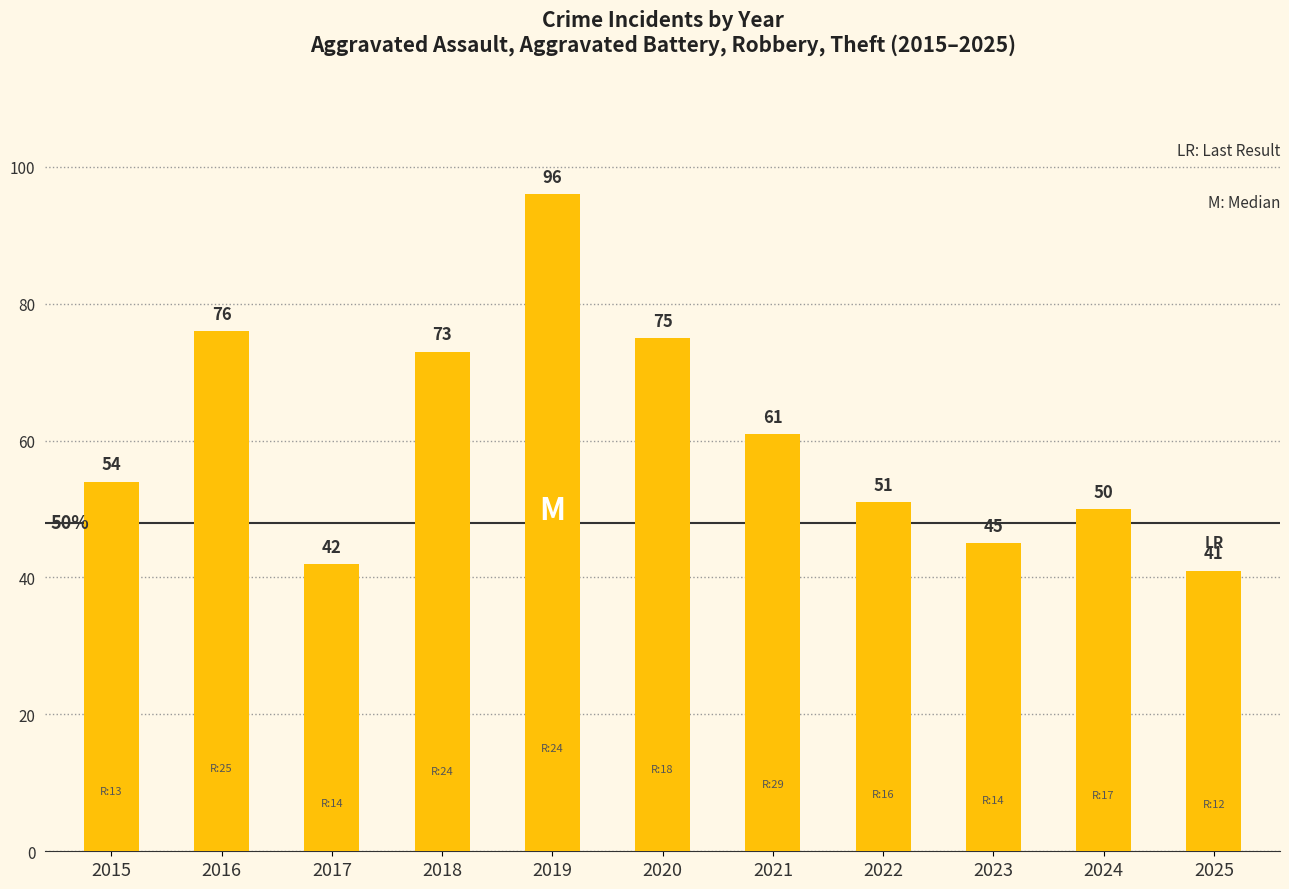

How many data points does each series have?

11